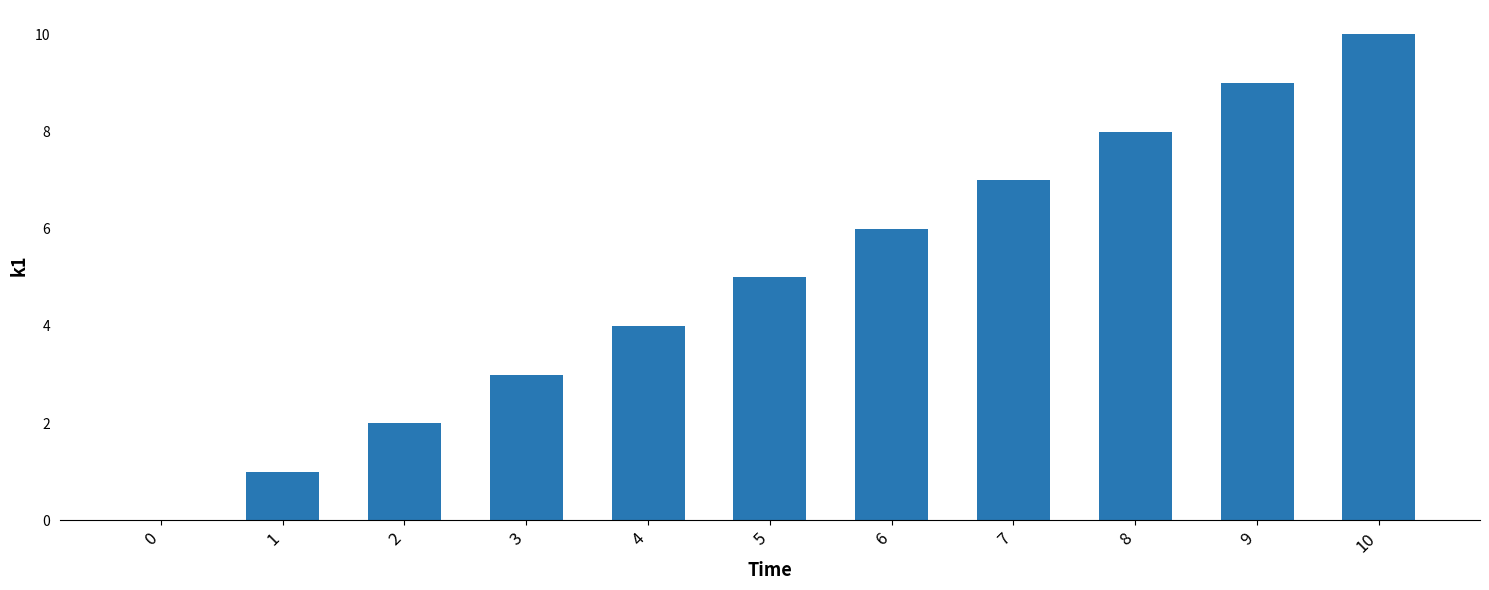

Reading right to left, transcribe all the data shown in this chart.

10=10	9=9	8=8	7=7	6=6	5=5	4=4	3=3	2=2	1=1	0=0